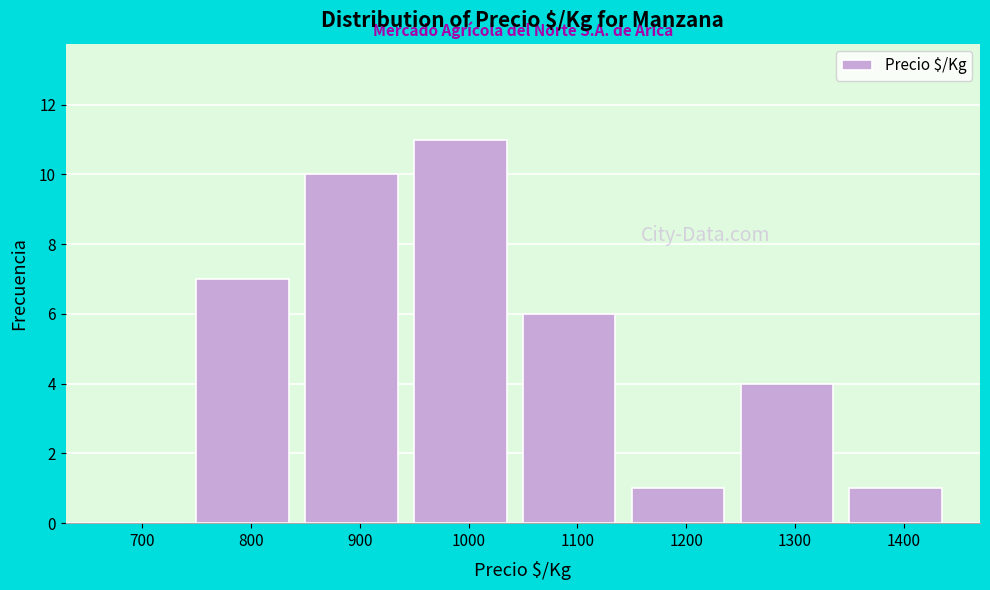

Reading left to right, list all the values displayed in this chart.

700=0	800=7	900=10	1000=11	1100=6	1200=1	1300=4	1400=1